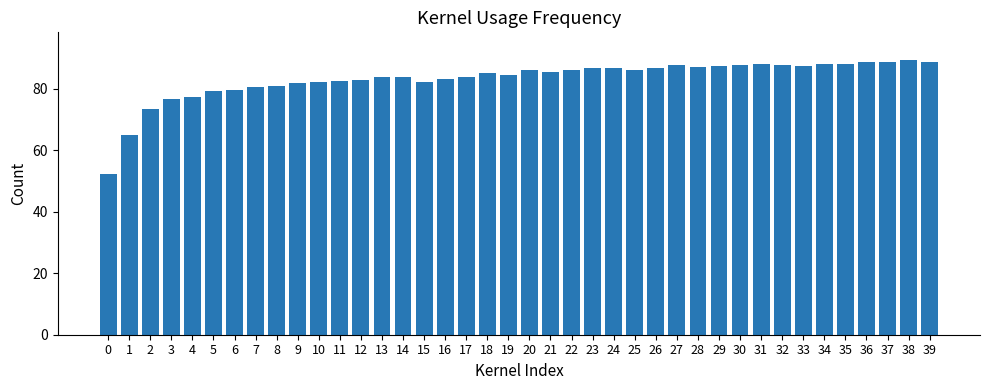

Where is the data nearest to the value 70?

2